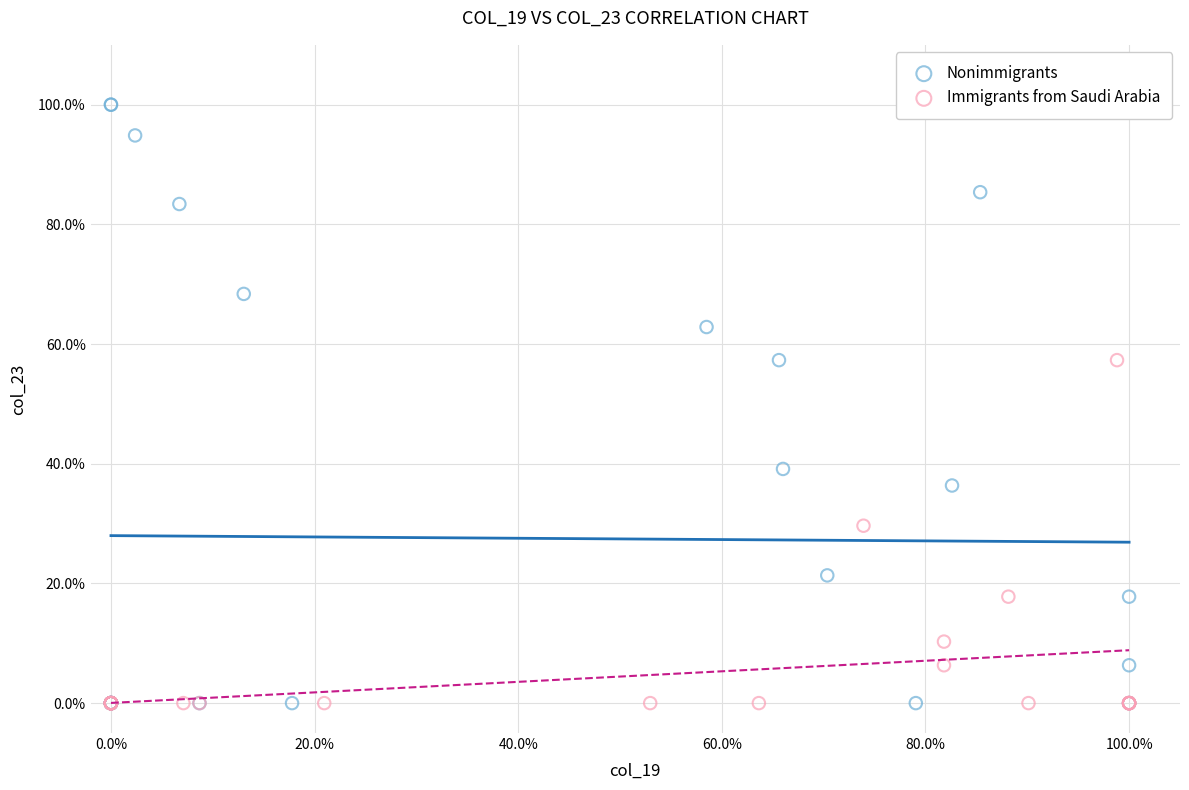

Which series has the largest Y range (max minus min)?

Nonimmigrants